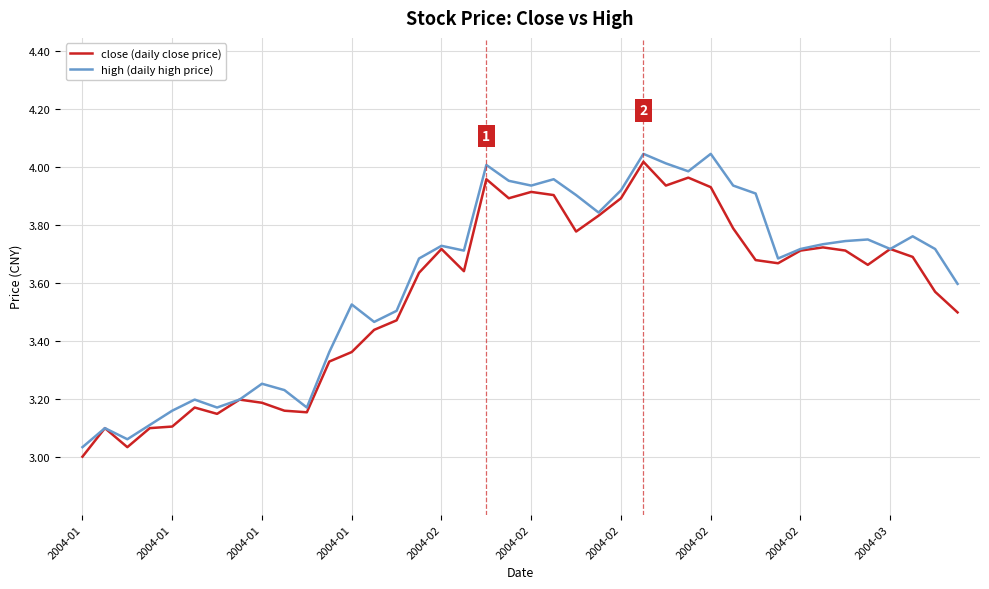

Where is the first local maximum for high (daily high price)?

2004-01